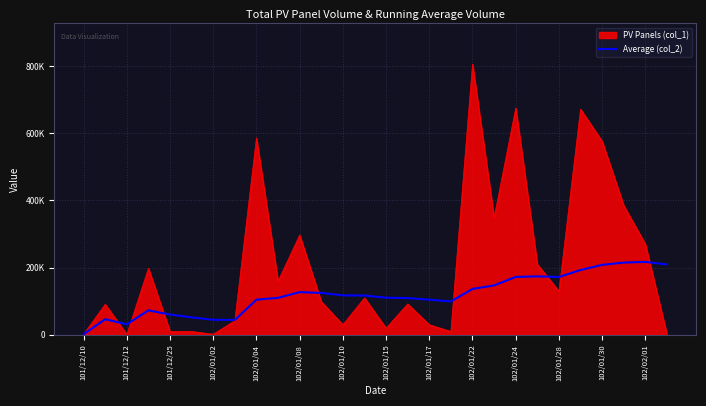

At which category does the chart reach its minimum across all series?

101/12/10